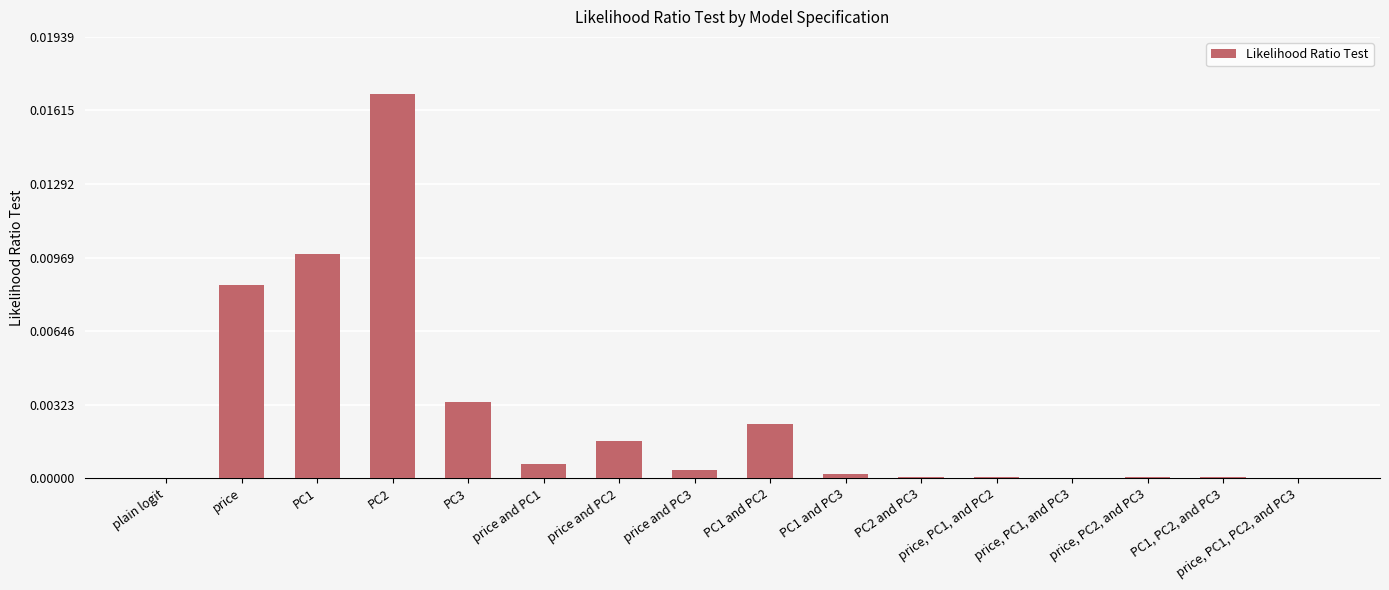

Is it true that the value at PC1 and PC2 is 0.0?

True